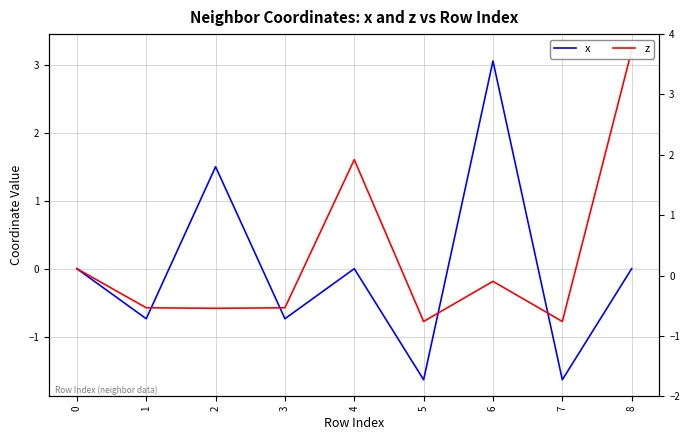

Rank the categories by z value from lowest to highest.

7, 5, 2, 3, 1, 6, 0, 4, 8